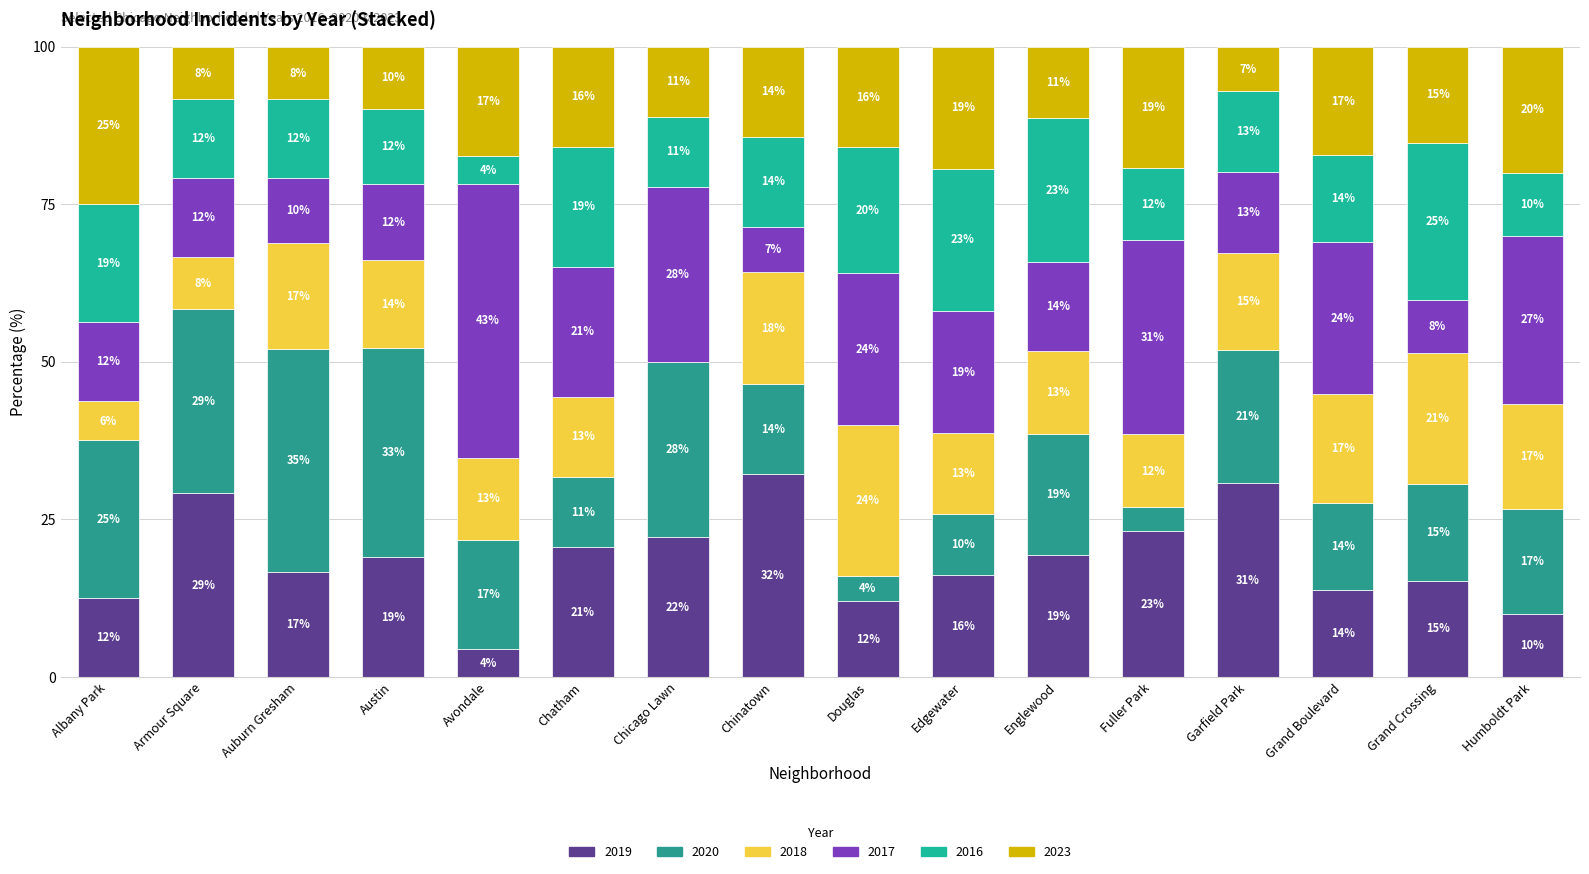

Count the number of categories in the chart.

16